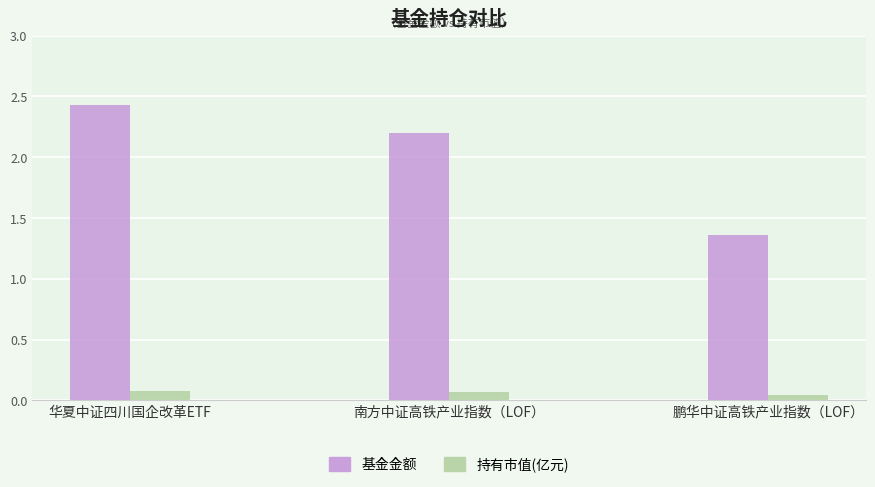

Are the bars horizontal?

No